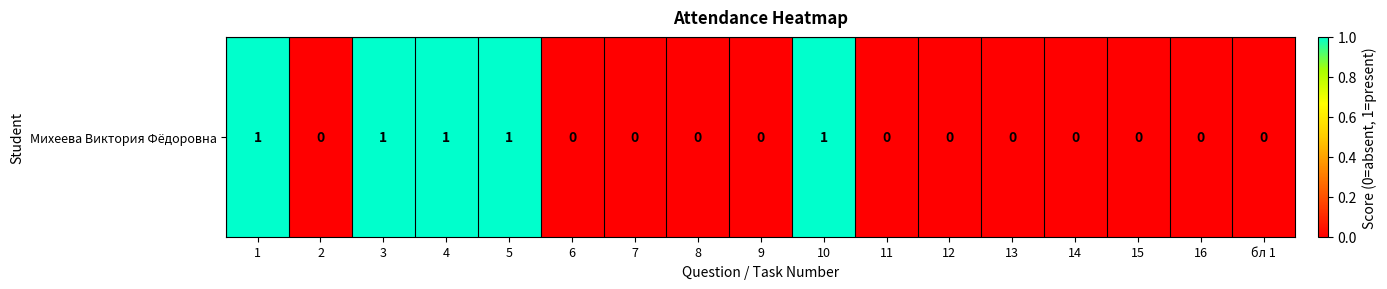

Reading left to right, what are all the values shown in this chart?

1=1	2=0	3=1	4=1	5=1	6=0	7=0	8=0	9=0	10=1	11=0	12=0	13=0	14=0	15=0	16=0	бл 1=0